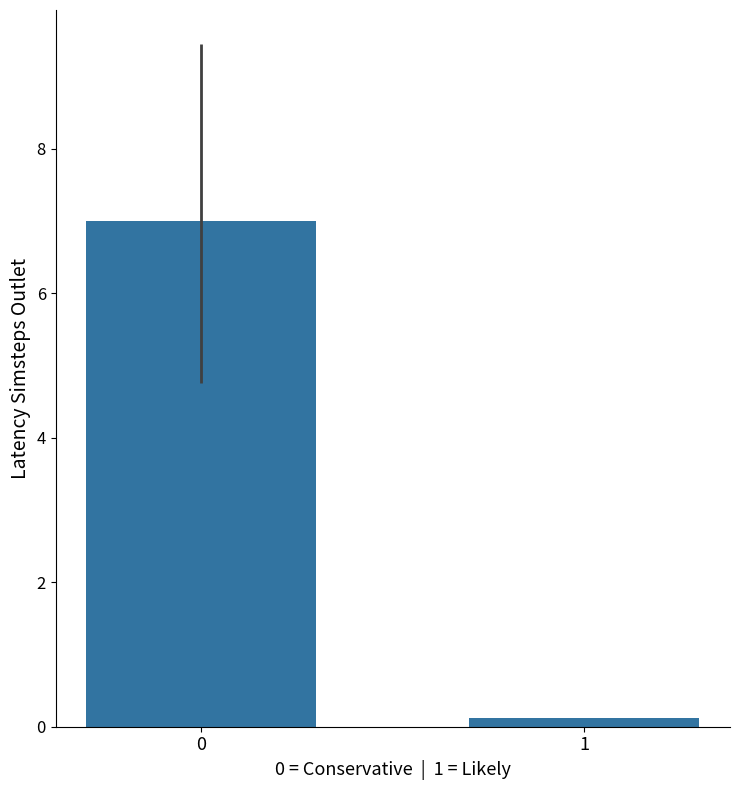

What is the sum of the values at 1 and 0?

7.1